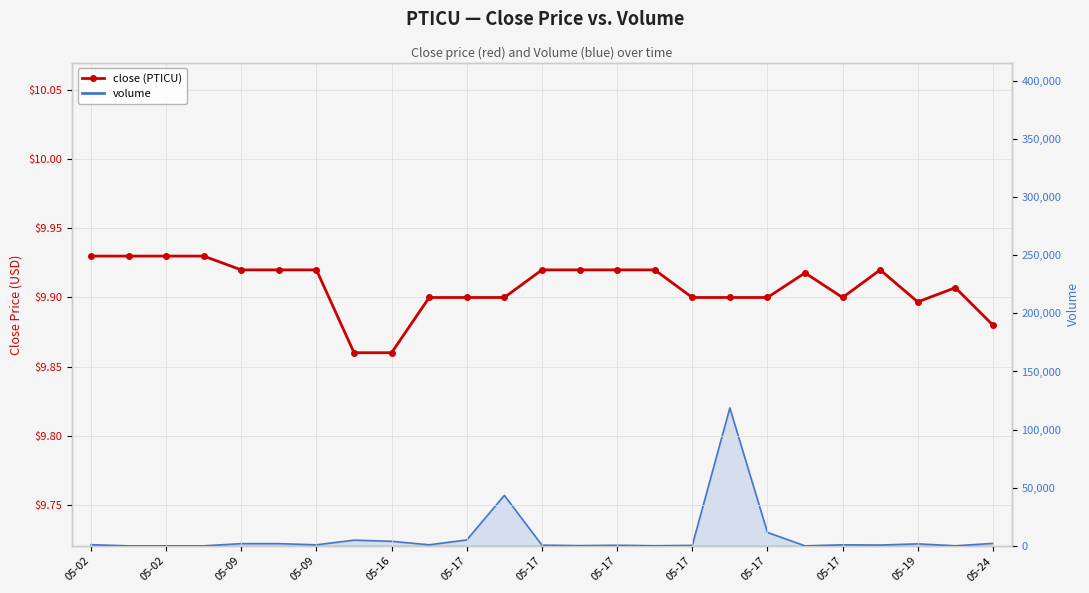

What is the smallest value displayed?

9.9